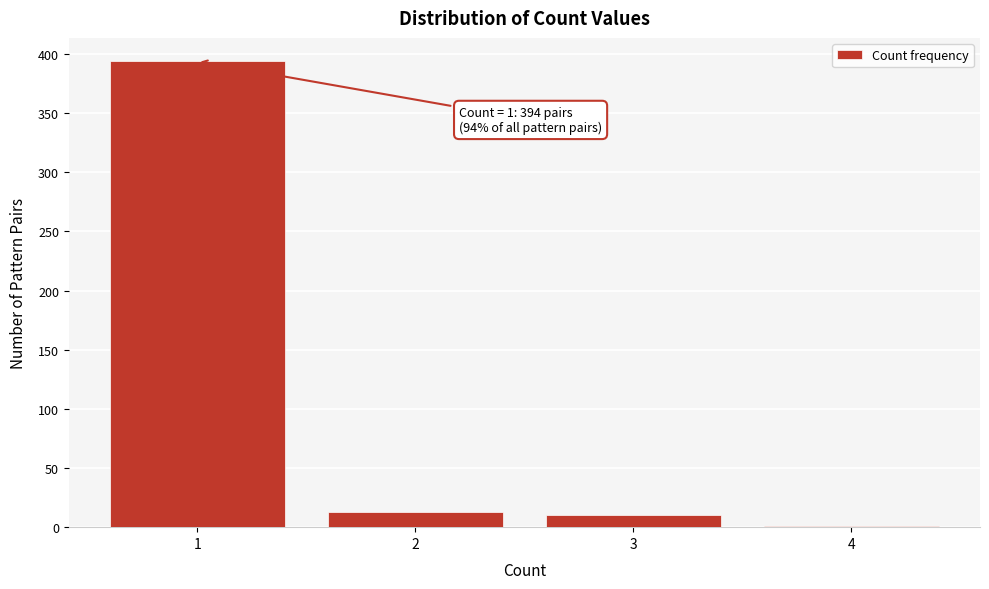

Reading left to right, transcribe all the data shown in this chart.

1=394	2=13	3=10	4=1